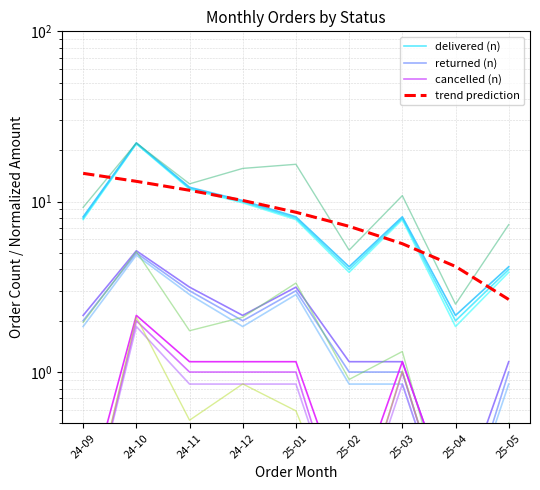

True or false: cancelled (n) has a value of 0.1 at 25-04.

True